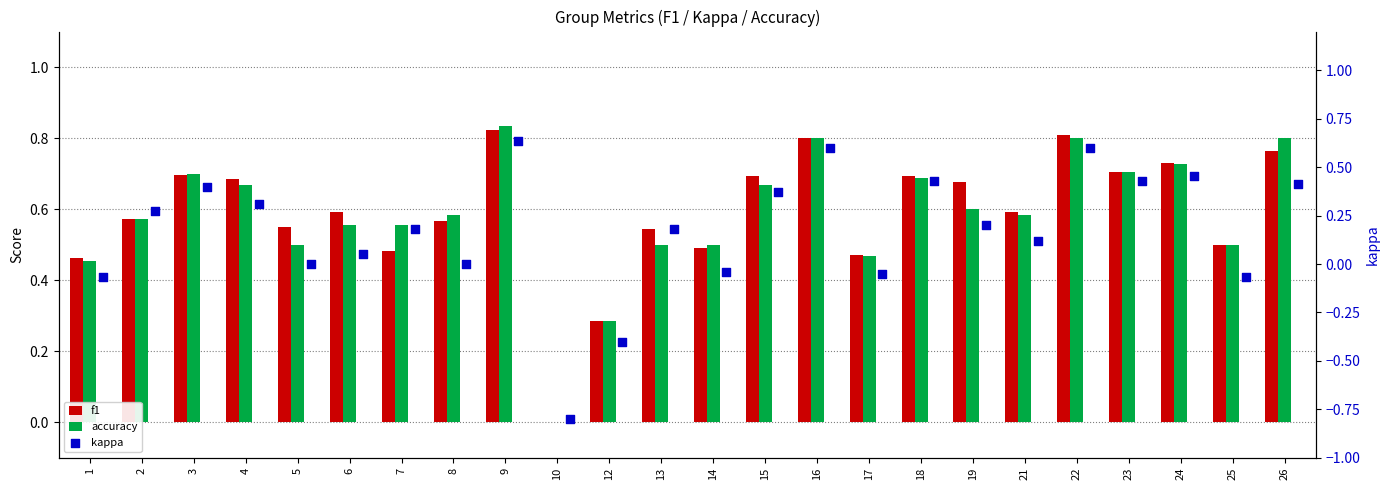

What is the total value across all series at 17?

0.9